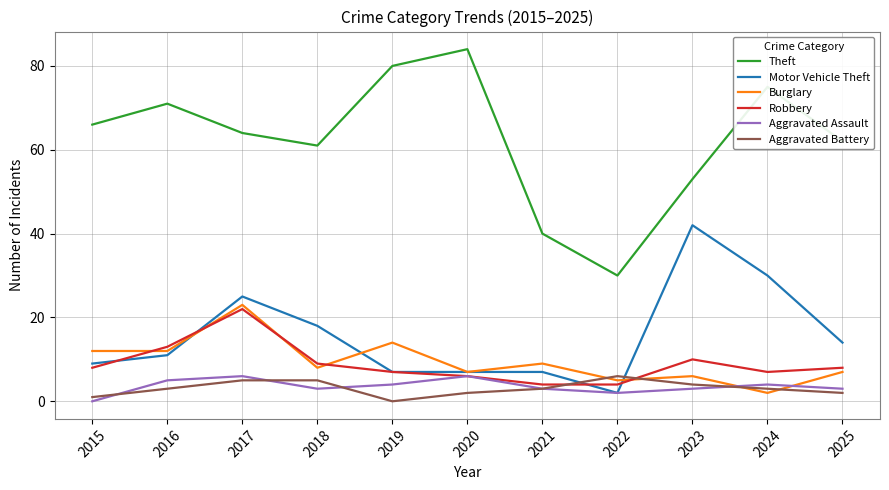

True or false: Motor Vehicle Theft and Theft cross at least once.

False